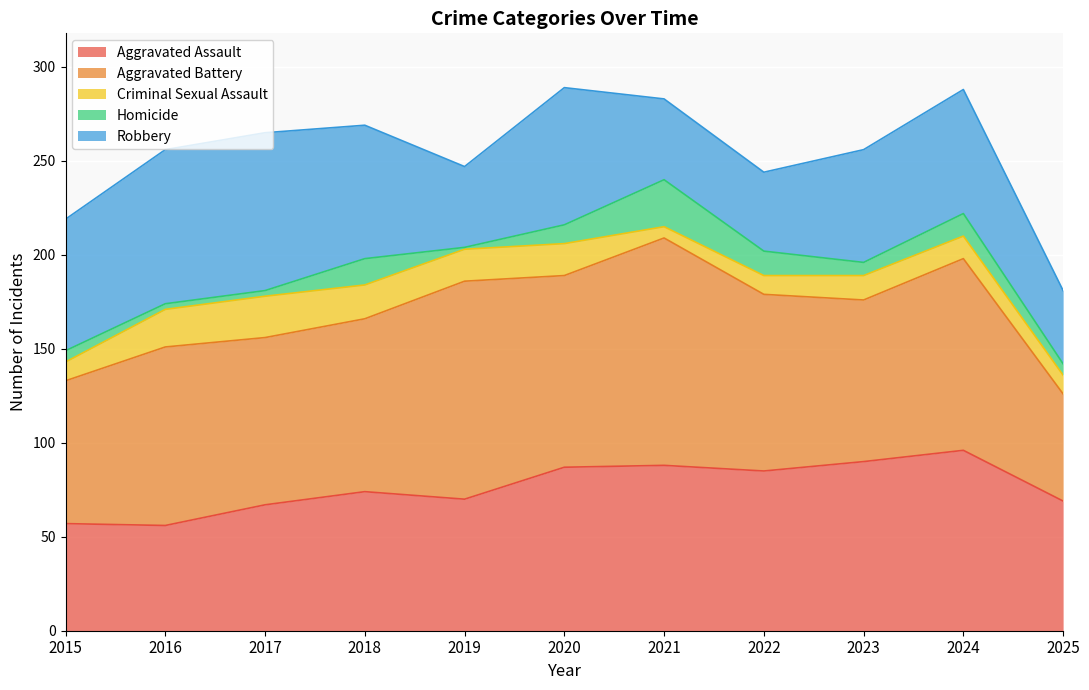

Rank the series at 2025 from highest to lowest value.

Aggravated Assault, Aggravated Battery, Robbery, Criminal Sexual Assault, Homicide